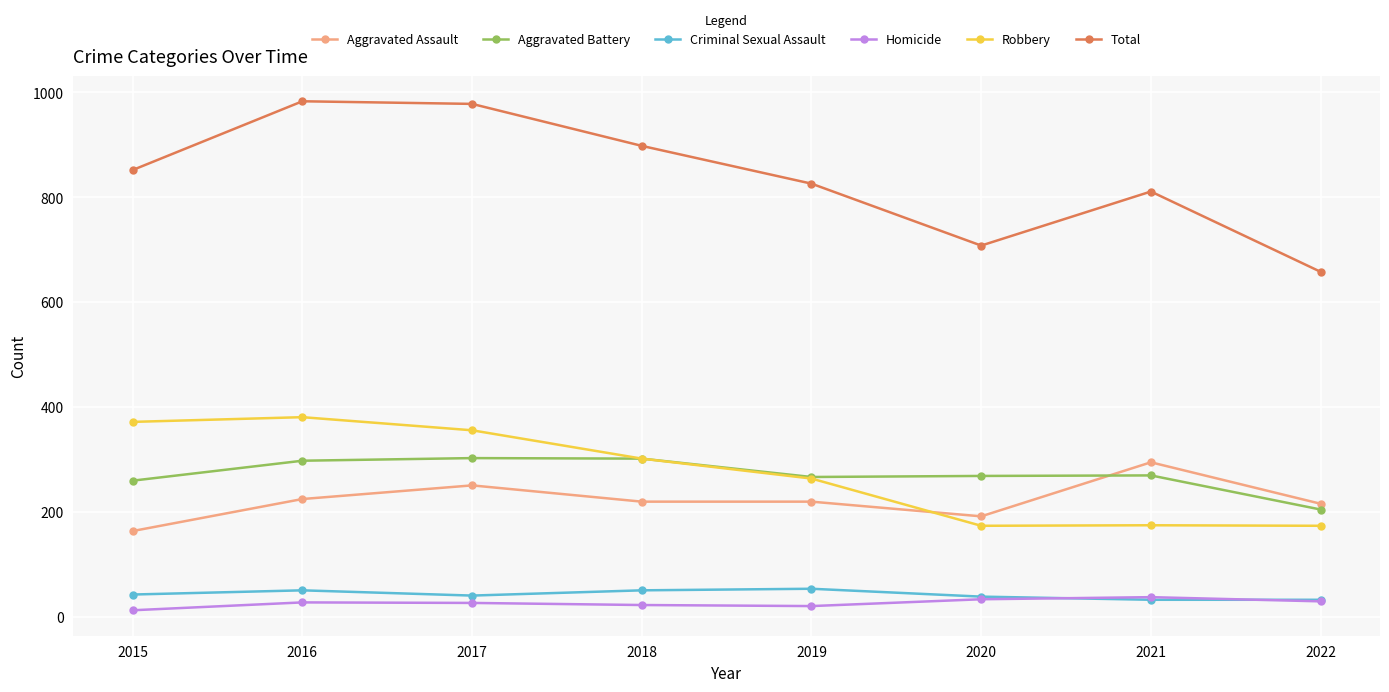

What is the total value across all series at 2019?

1652